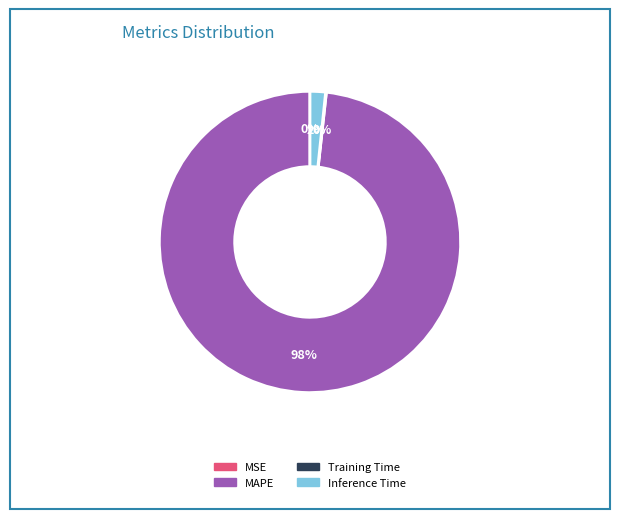

To the nearest percent, what is the difference between the largest and smallest slice percentages?

98%